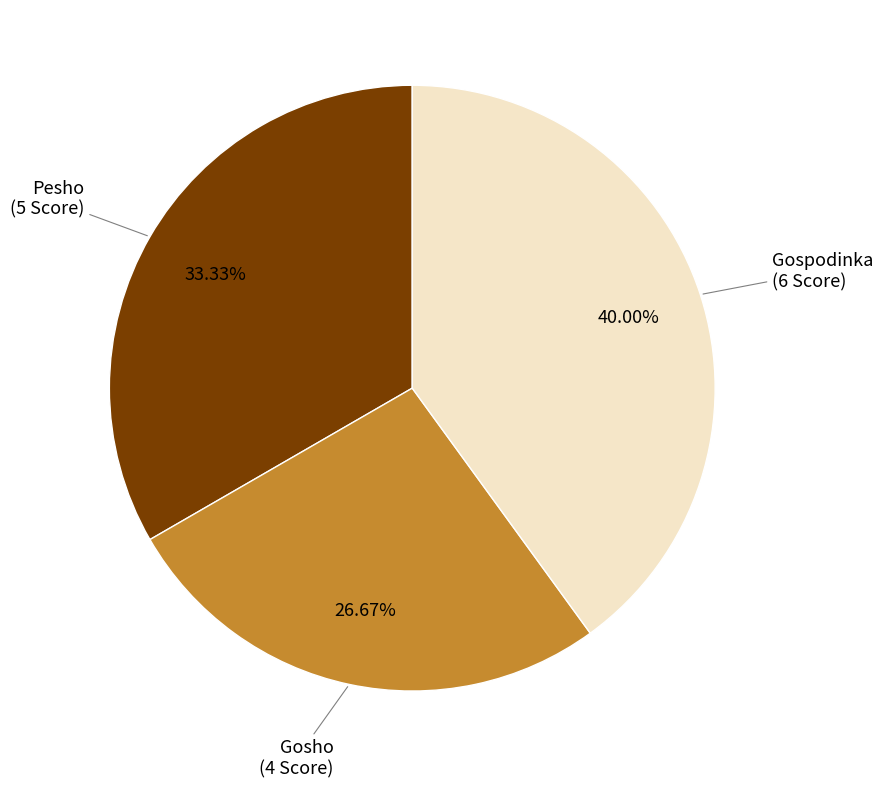

Is there a majority slice in this chart?

No